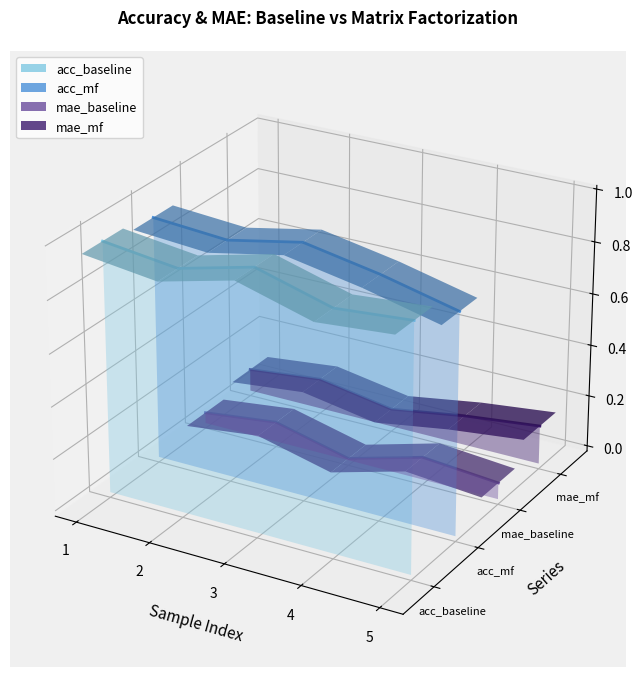

At 5, list the series in order from largest to smallest.

acc_mf, acc_baseline, mae_mf, mae_baseline